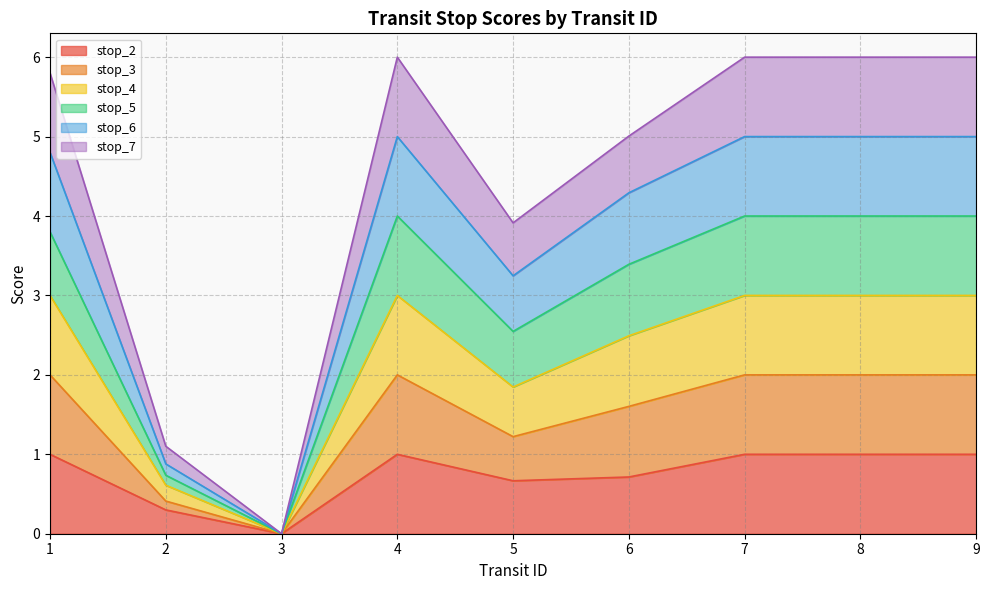

What is the total value across all series at 5?

3.9